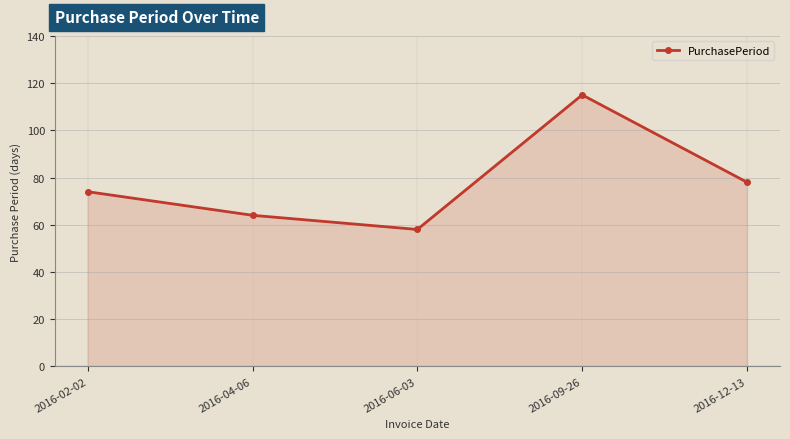

What is the difference between the maximum and minimum values?

57